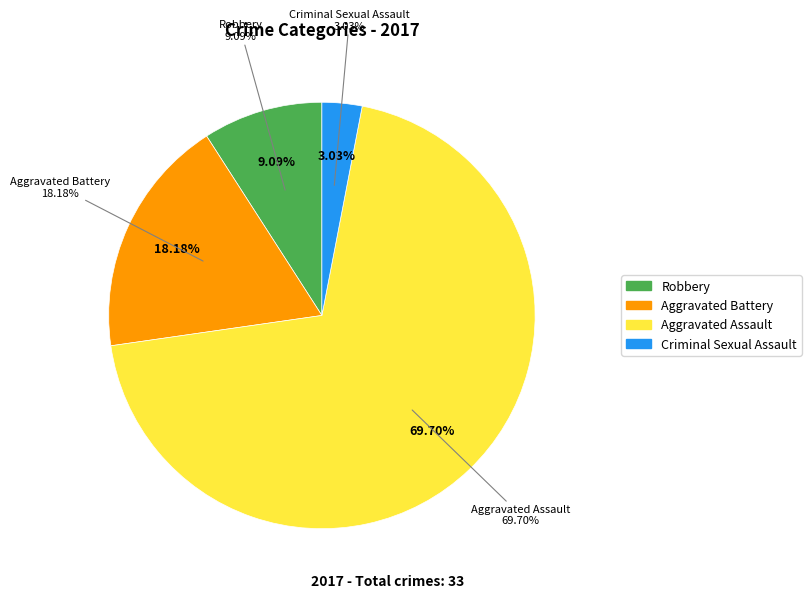

To the nearest percent, what is the combined percentage of Robbery and Aggravated Battery?

27%